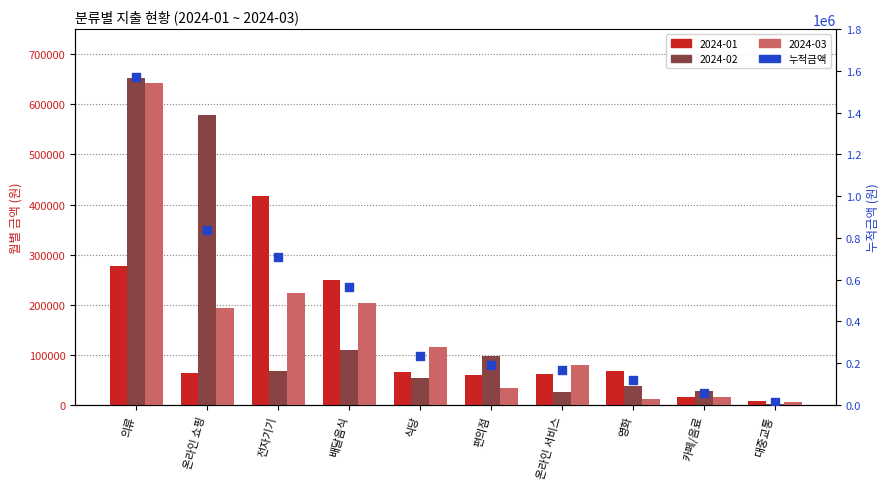

What is the change in value from 전자기기 to 배달음식?

-144500